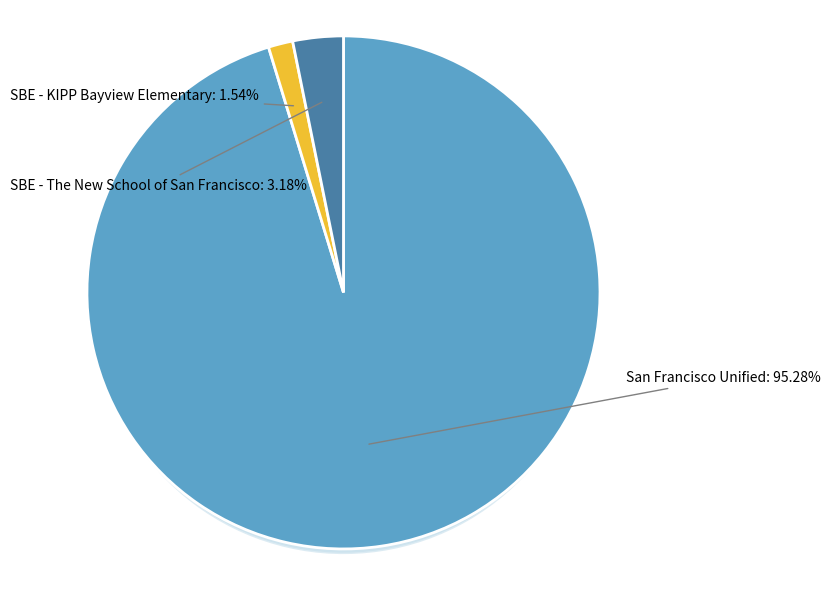

To the nearest percent, what is the combined percentage of SBE - KIPP Bayview Elementary and San Francisco Unified?

97%